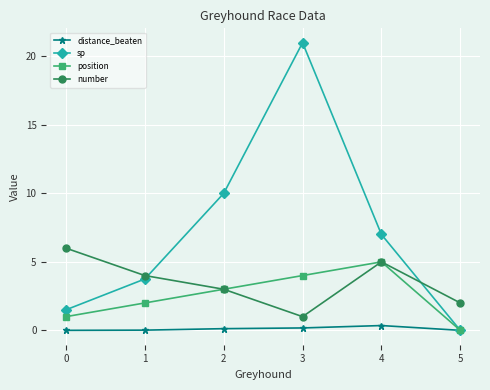

Which series has the largest total across all categories?

sp